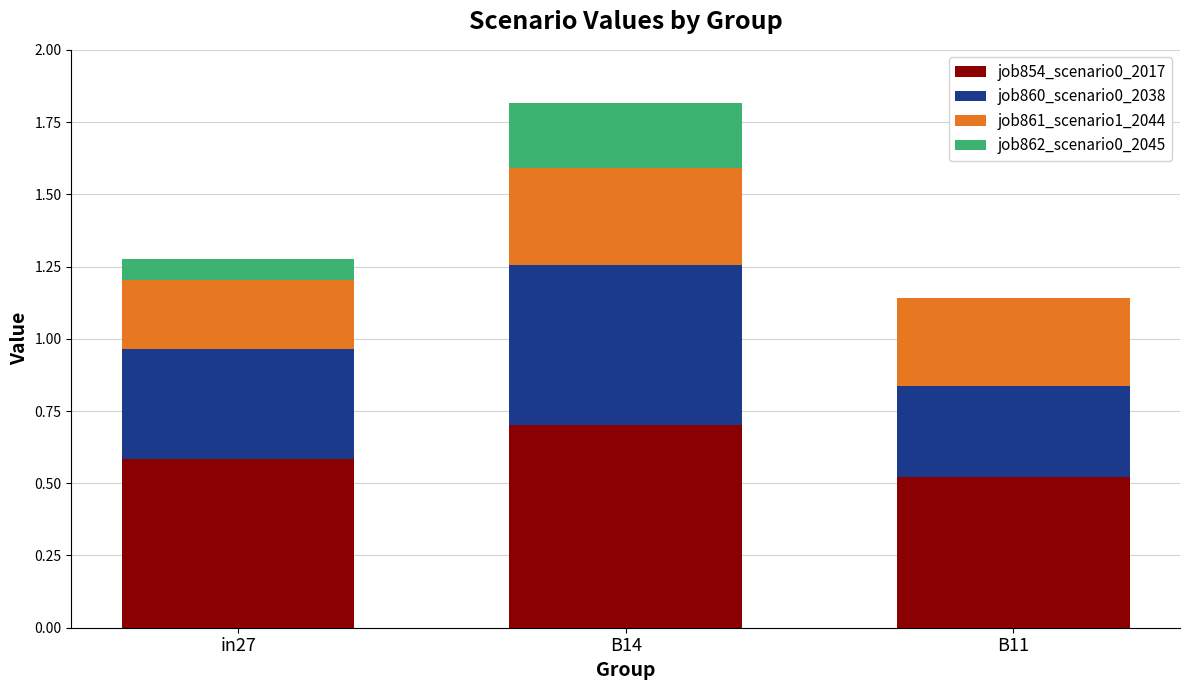

What is the total value across all series at B11?

1.1